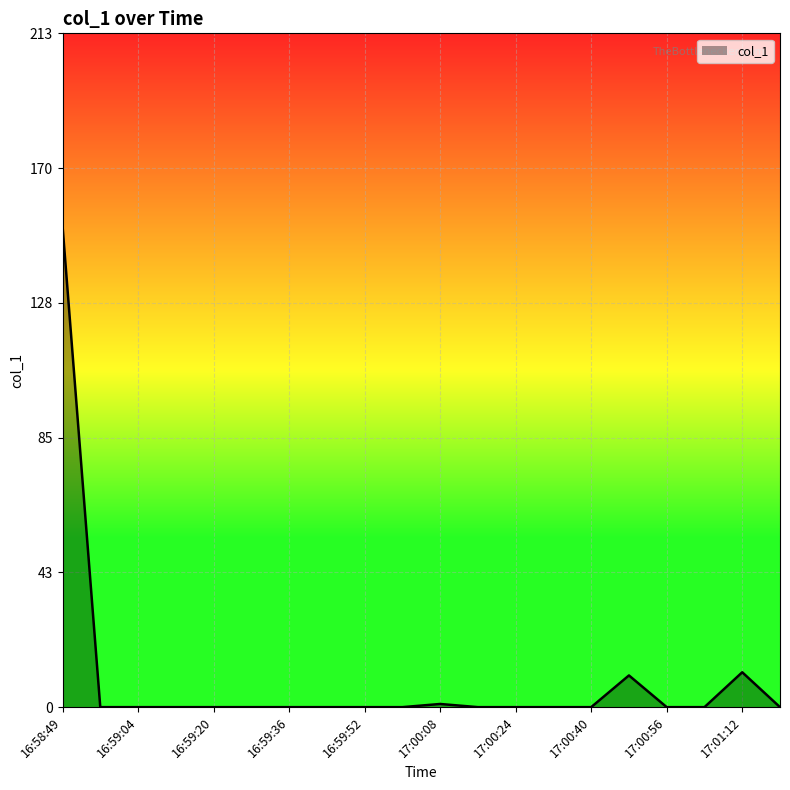

What is the difference between the maximum and minimum values?

151.8